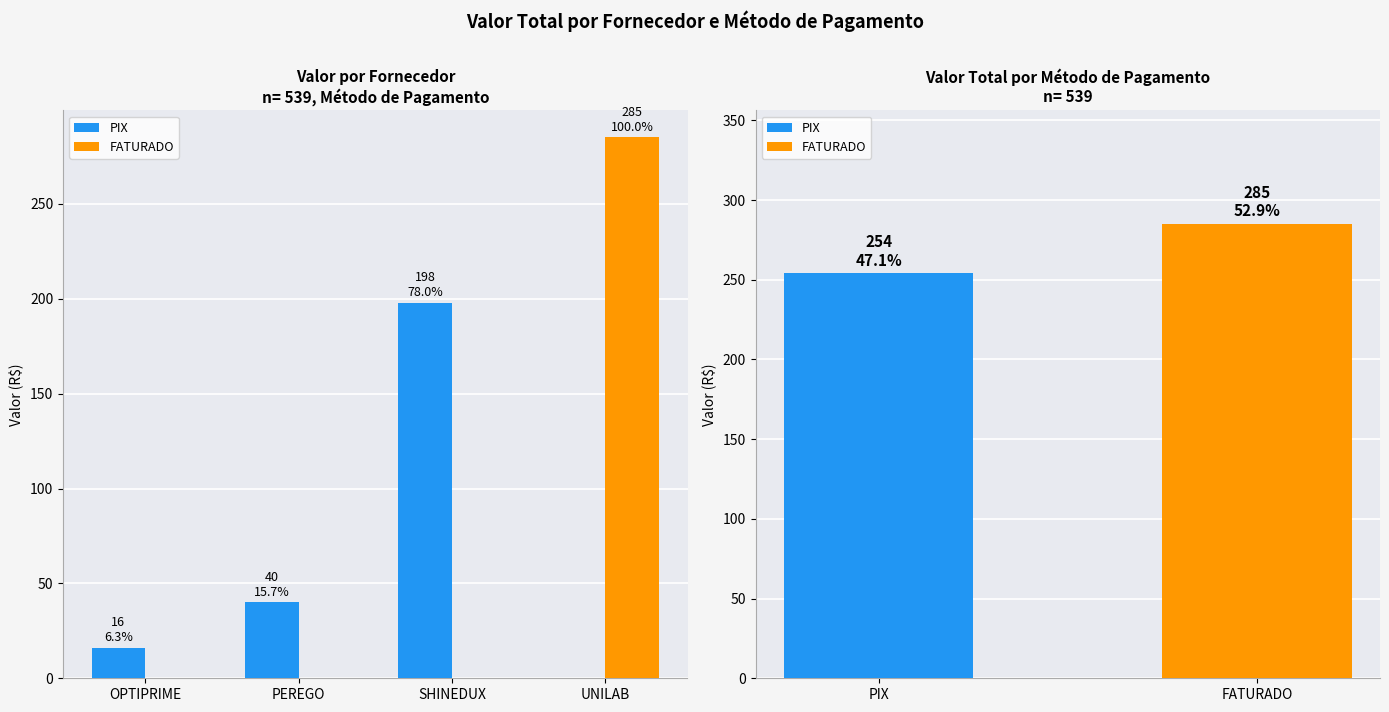

Does the chart contain stacked bars?

No